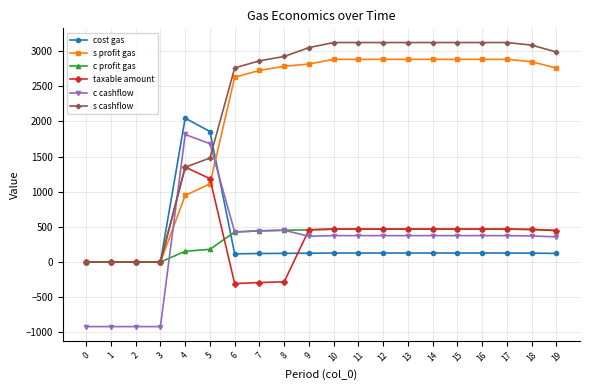

How many data points in s profit gas are less than 2817?

10